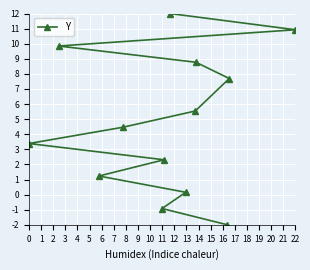

What is the approximate value at 0?

3.4